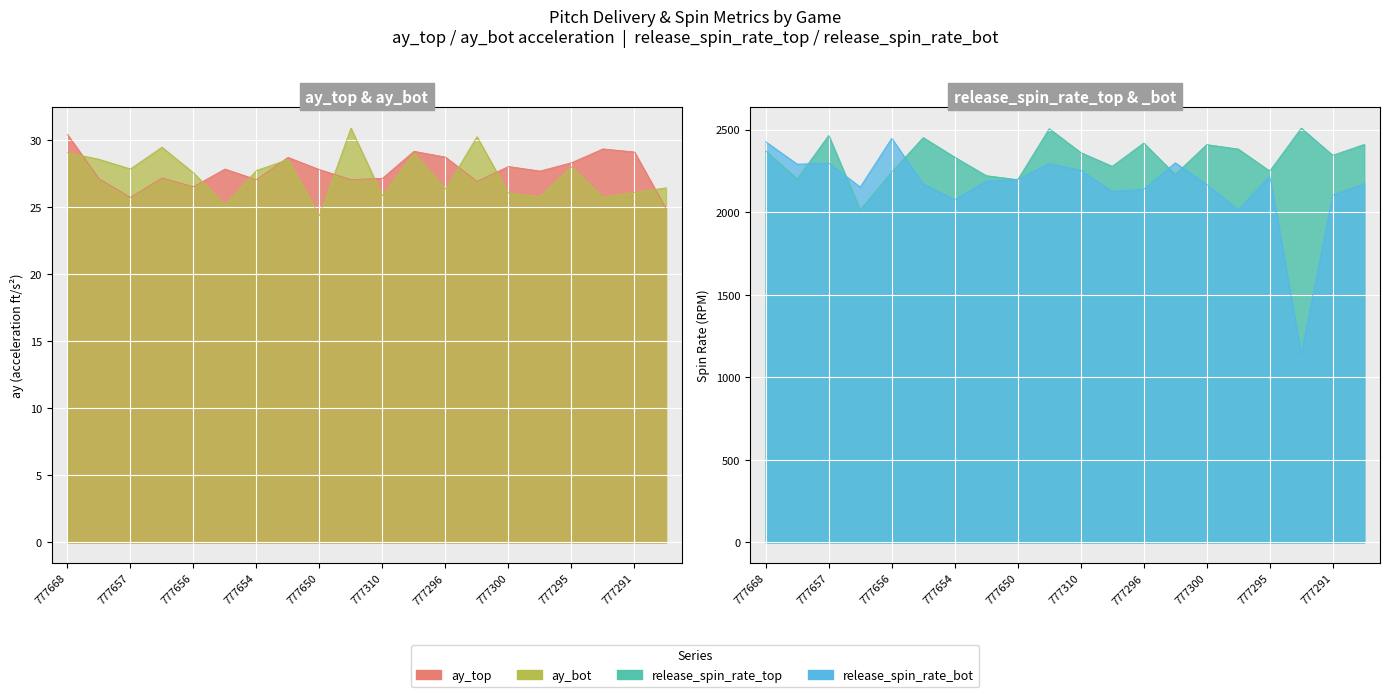

How many values in the release_spin_rate_top series exceed 2361?

10